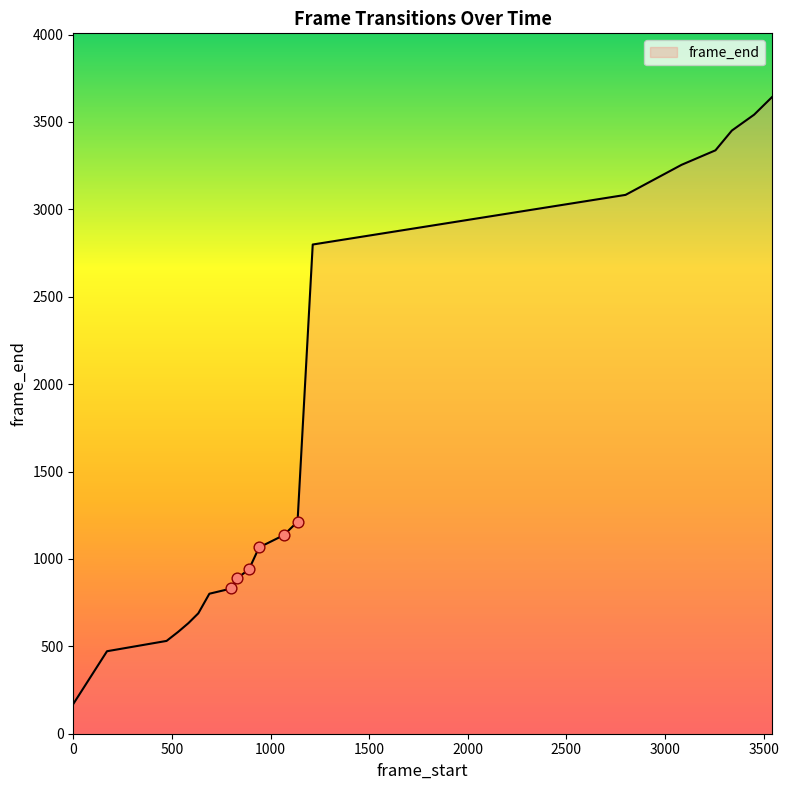

What is the difference between the maximum and minimum values?

3473